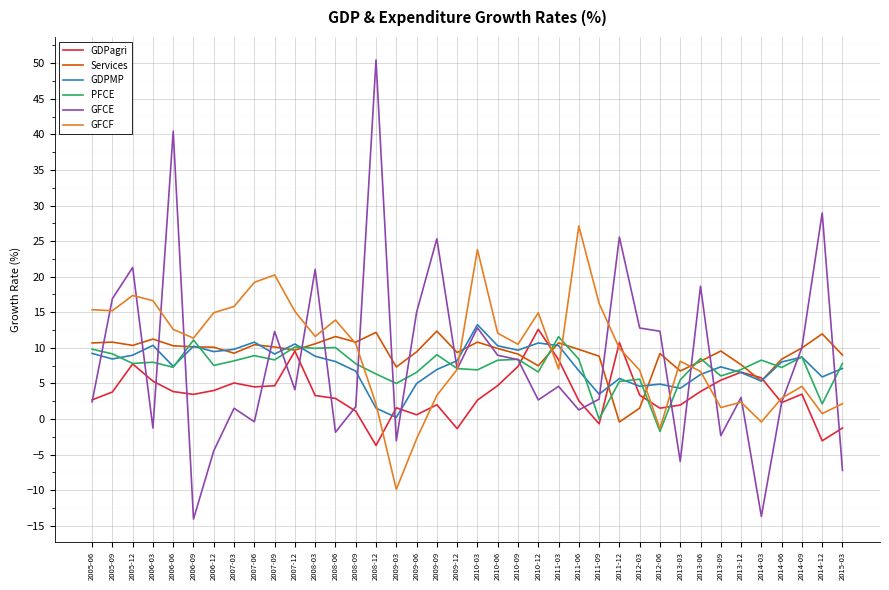

Where is the first local maximum for GFCF?

2005-12